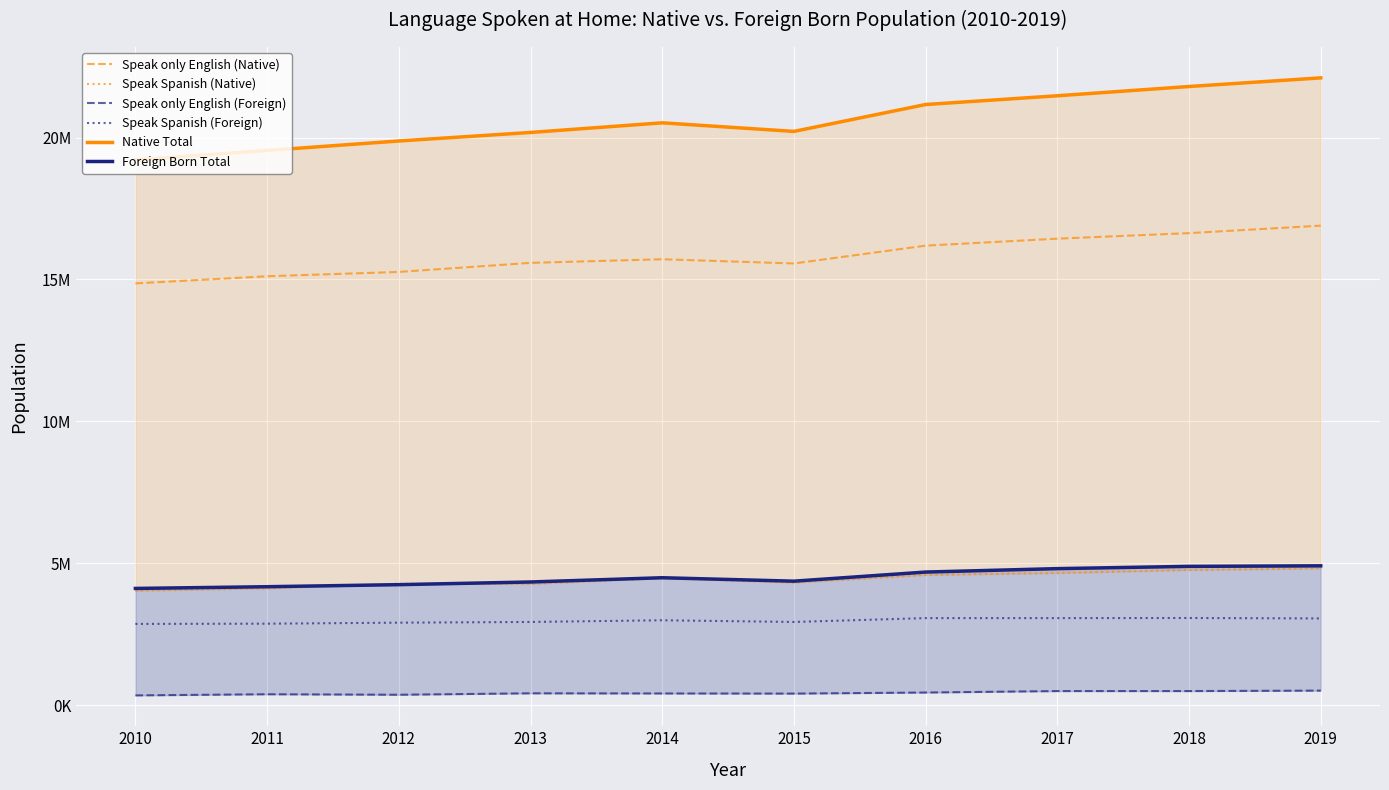

Between 2011 and 2017, which is larger?

2017